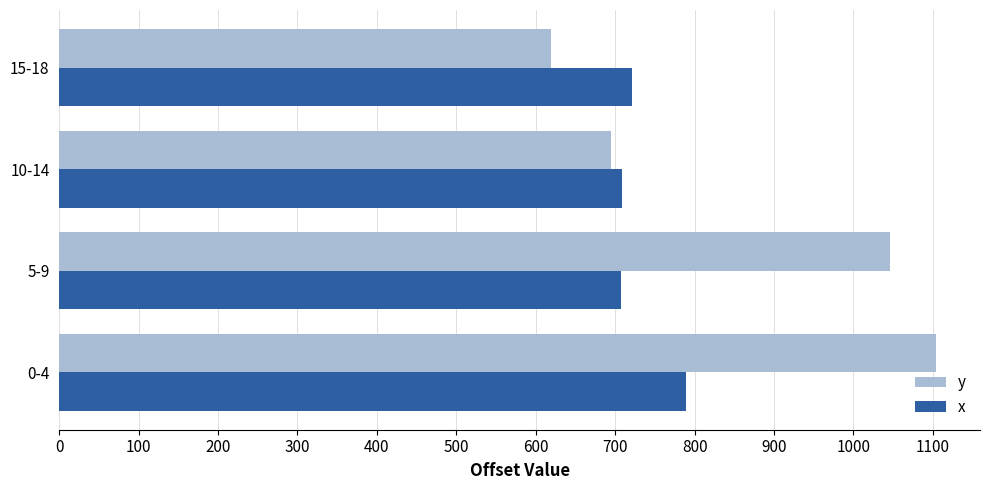

Rank the series by their average value, from highest to lowest.

y, x